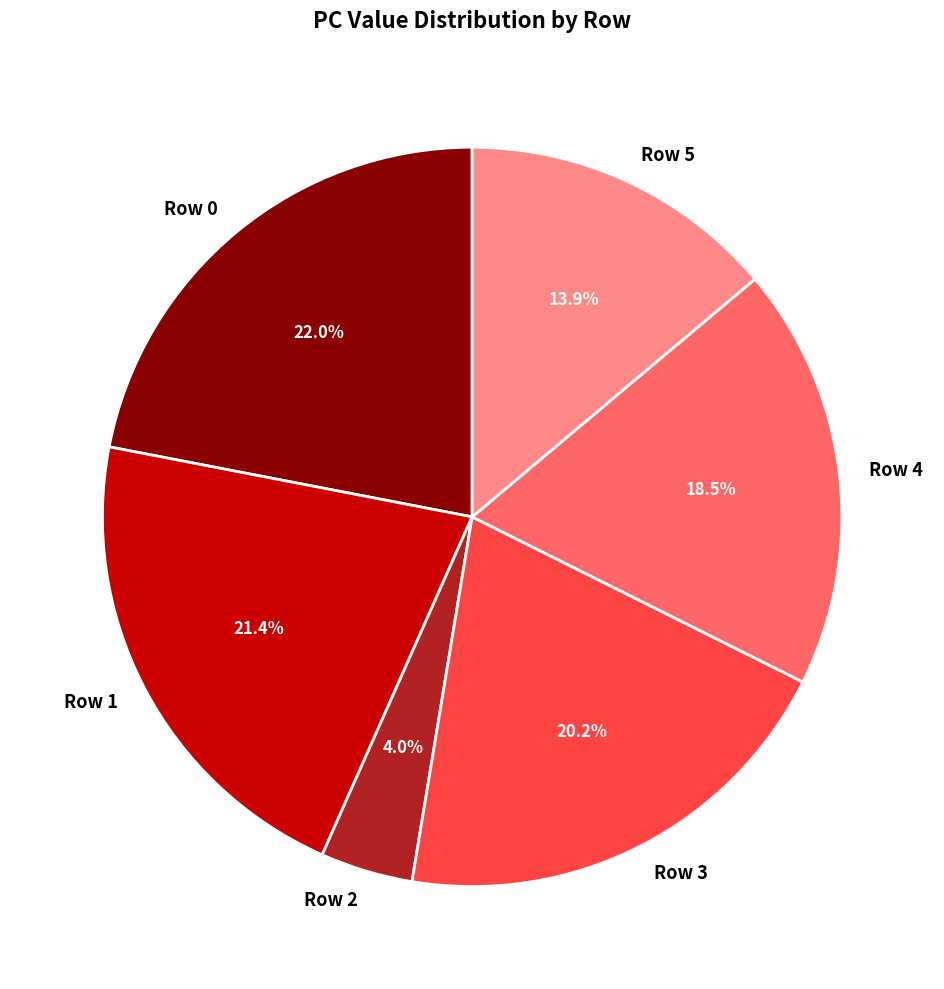

Approximately how many times larger is the value at Row 1 compared to Row 4?

1.2